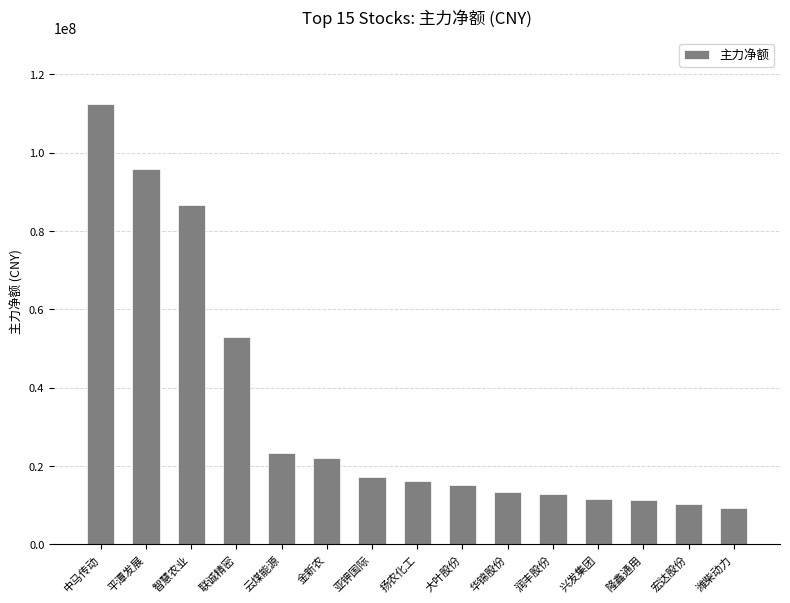

What is the value of the 14th bar from the left?

10323279